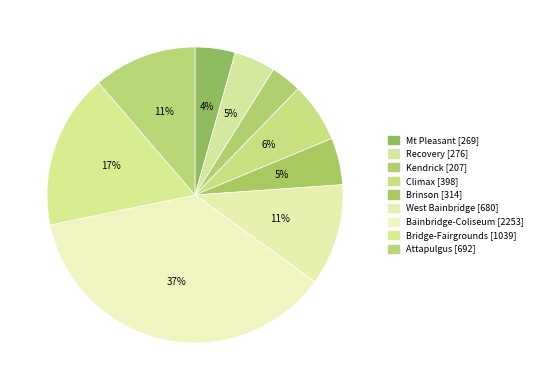

How many slices are in this pie chart?

9